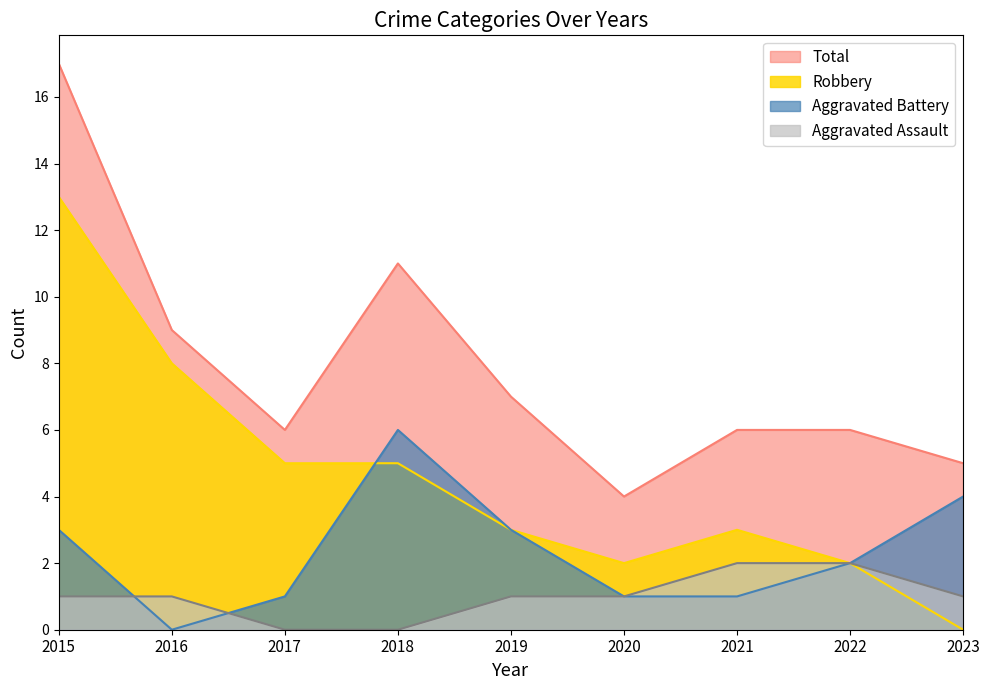

True or false: Total and Aggravated Assault intersect in this chart.

False